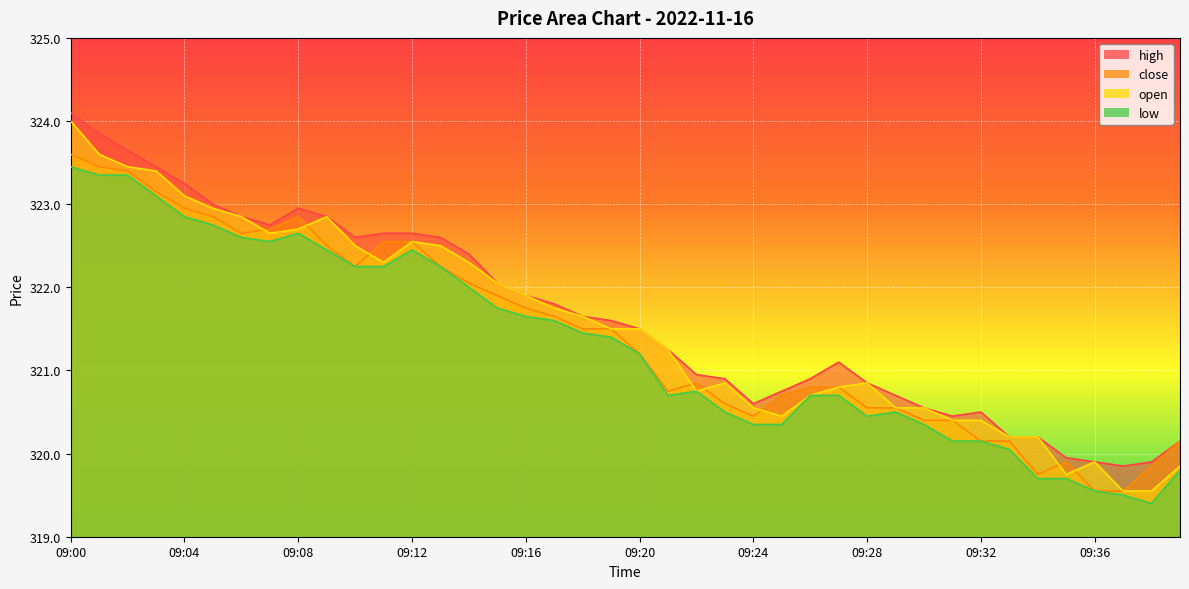

The open series shows 319.6 at 09:37. True or false?

True